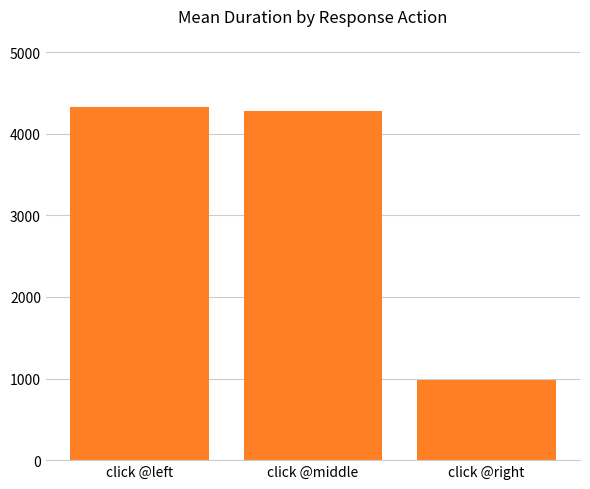

What is the ratio of the value at click @left to the value at click @middle?

1.0